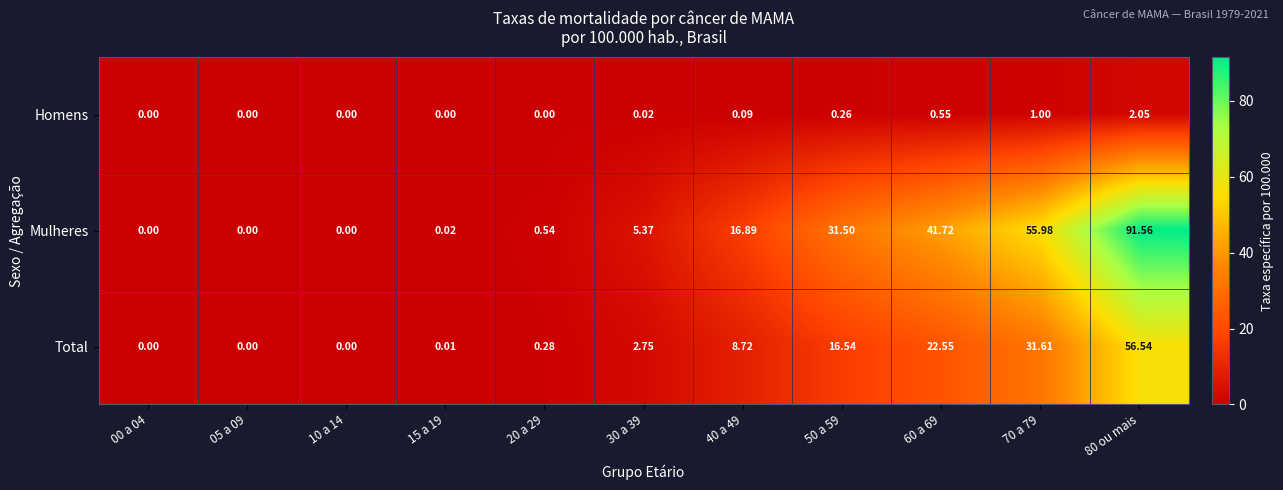

List the series in order of their overall mean, lowest first.

Homens, Total, Mulheres